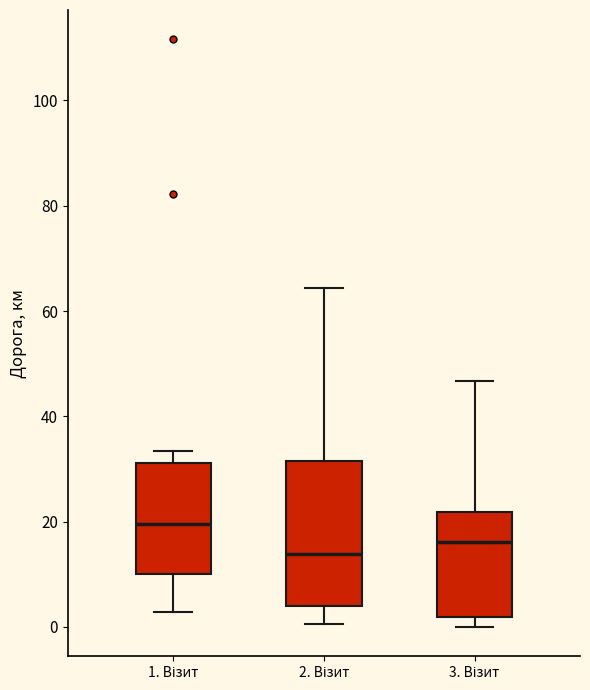

Reading left to right, read every box against the y-axis: the position of its median line, the range the box covers, and the ends of its whiskers. The values are not printed on the chart, so give them approximately, as read against the axis.

1. Візит: median 20, box 10 to 32, whiskers 2 to 34
2. Візит: median 14, box 4 to 32, whiskers 0 to 64
3. Візит: median 16, box 2 to 22, whiskers 0 to 46